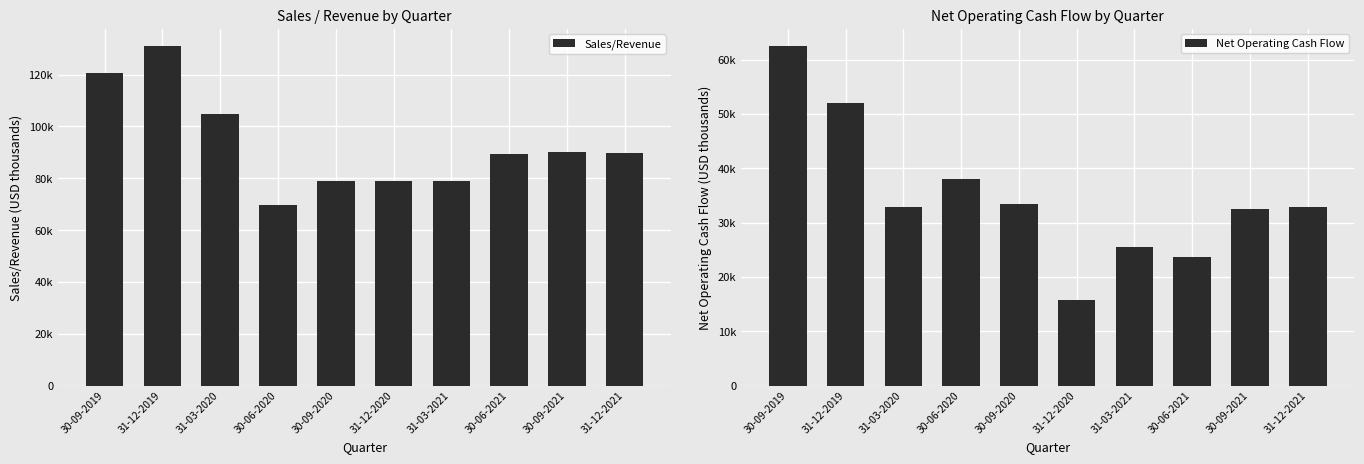

Reading left to right, list all the values displayed in this chart.

Sales/Revenue: 120718	131100	104855	69773	79041	78799	79046	89390	90174	89764
Net Operating Cash Flow: 62509	51984	32925	37963	33344	15817	25485	23703	32524	32852